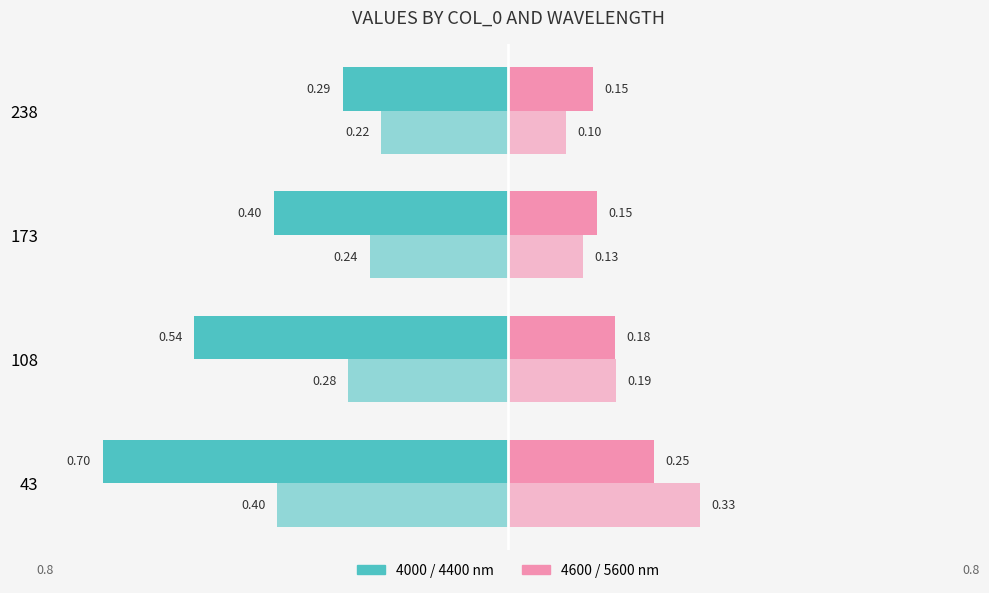

What is the smallest value displayed?

-0.7